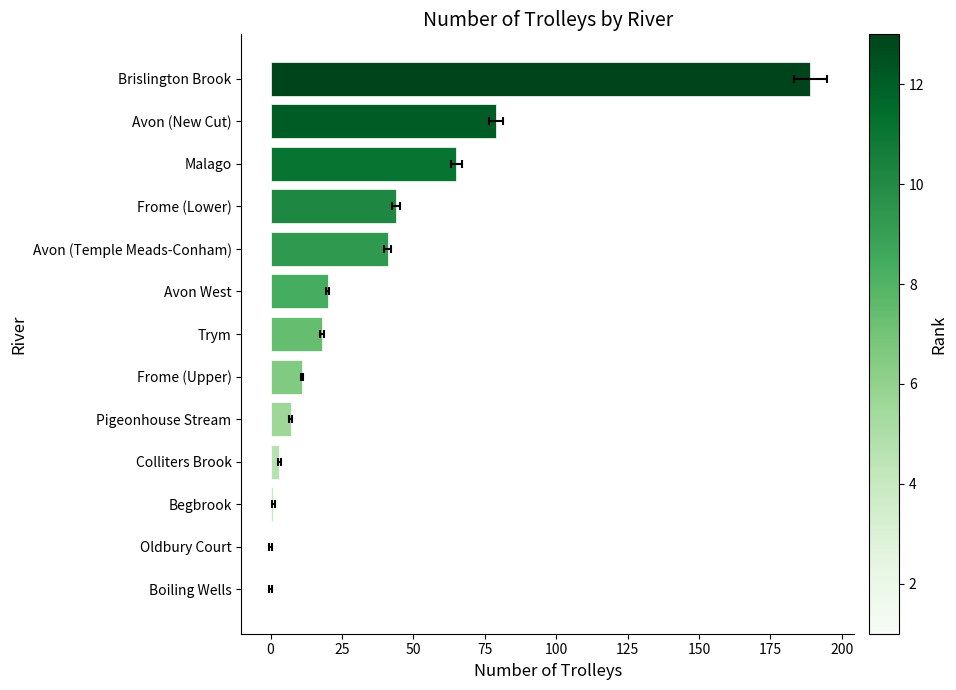

What is the difference between the maximum and minimum values?

189